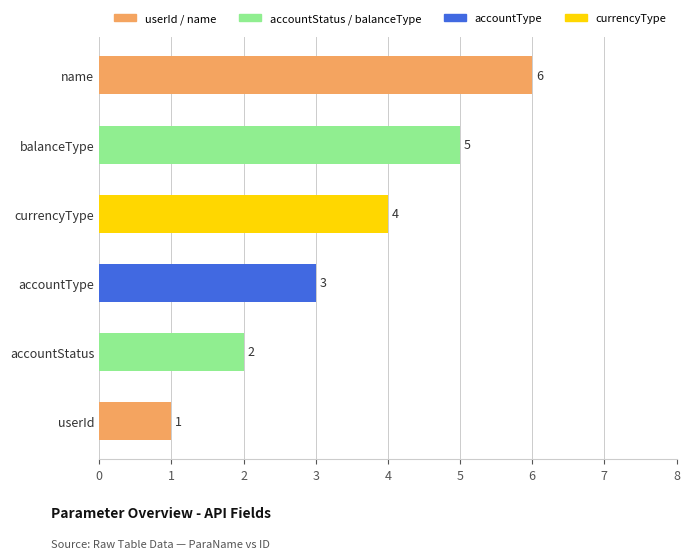

Between userId and balanceType, which is larger?

balanceType